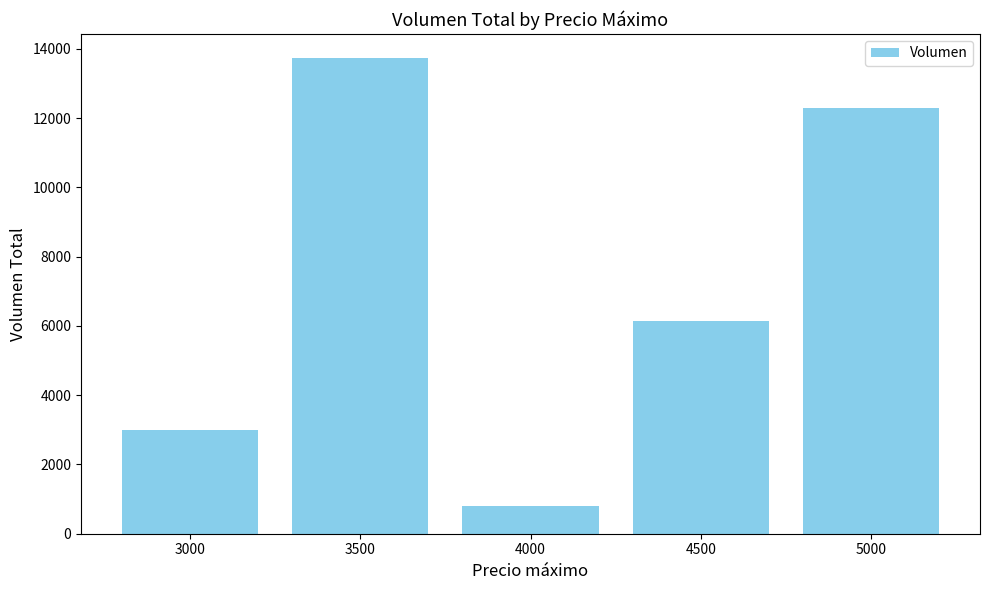

Where does the data first go above 6140?

3500